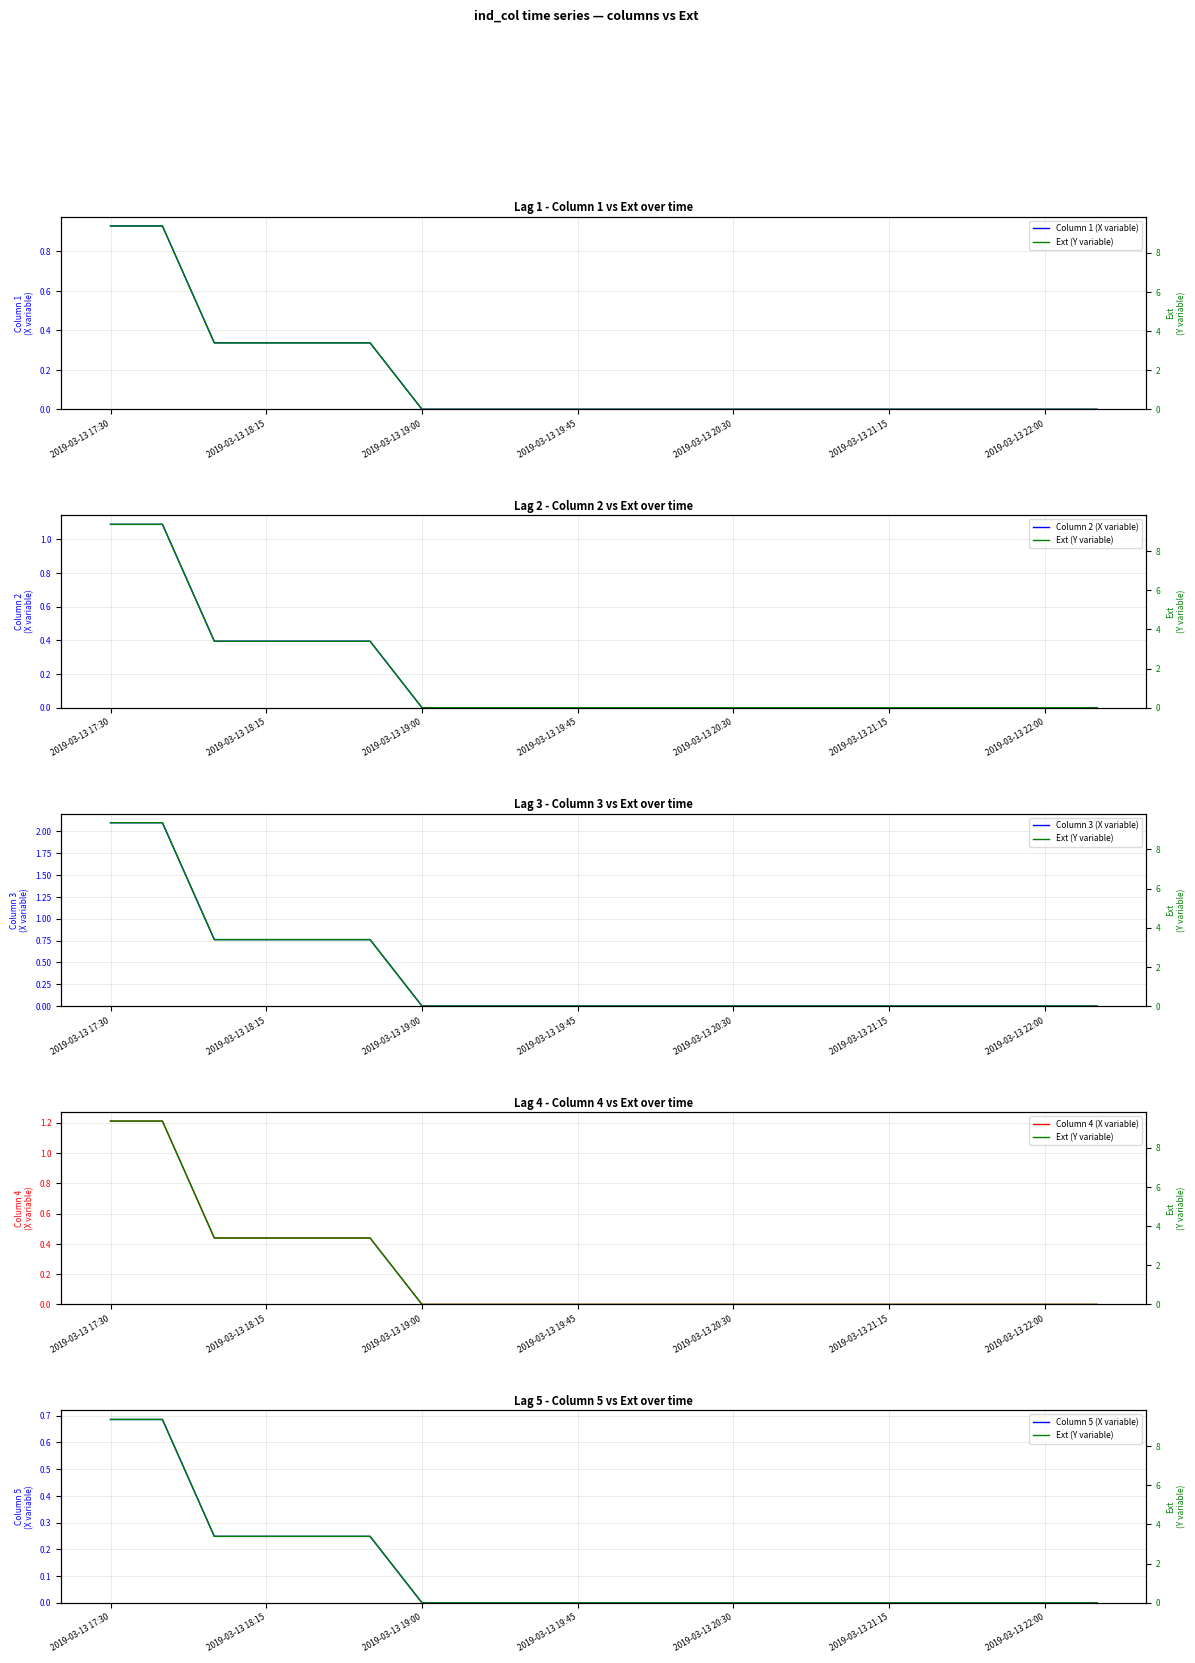

The value of Column 1 (X variable) at 2019-03-13 20:30 is 0.3. True or false?

False